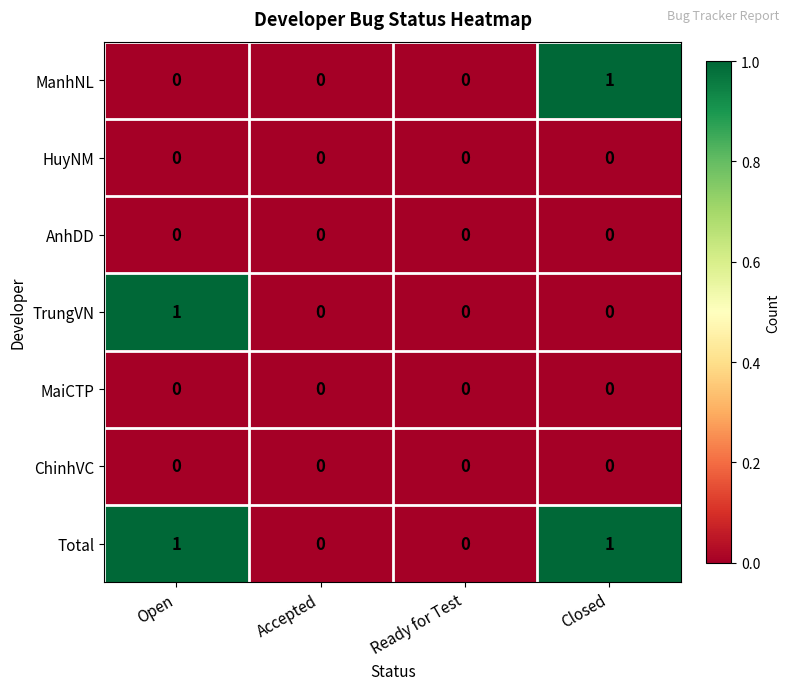

True or false: HuyNM has a value of 0 at Ready for Test.

True